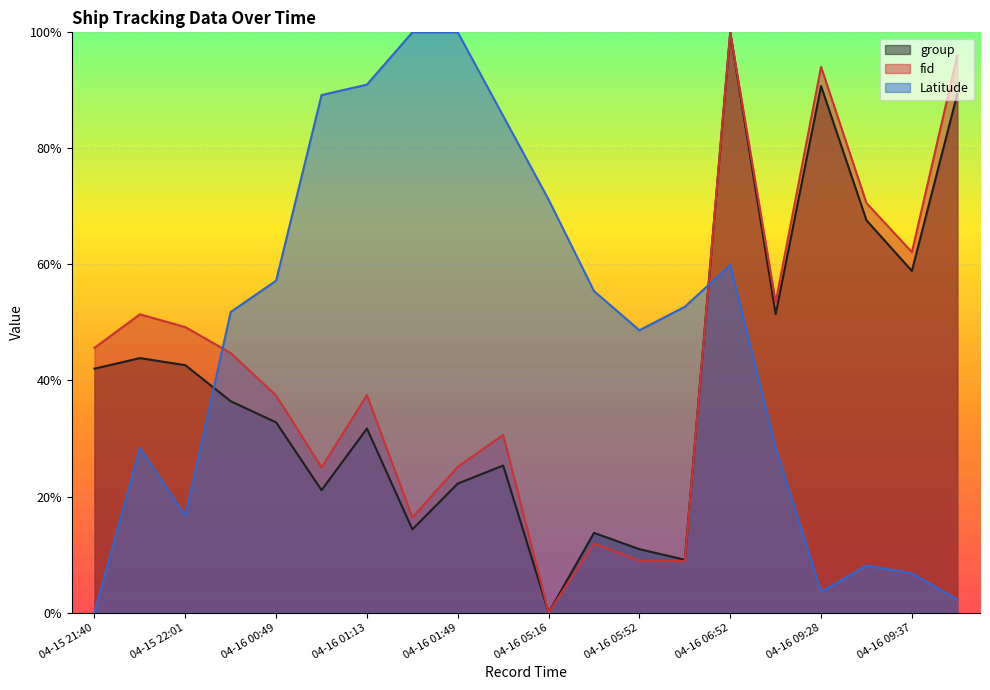

In fid, how many points are higher than both neighbors (excluding endpoints)?

6